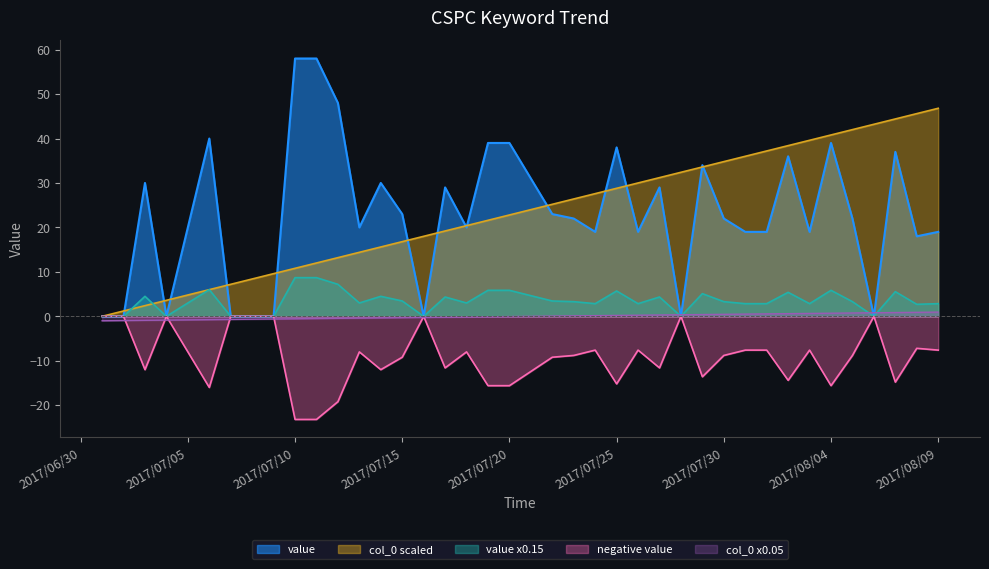

What is the maximum value for value?

58.0